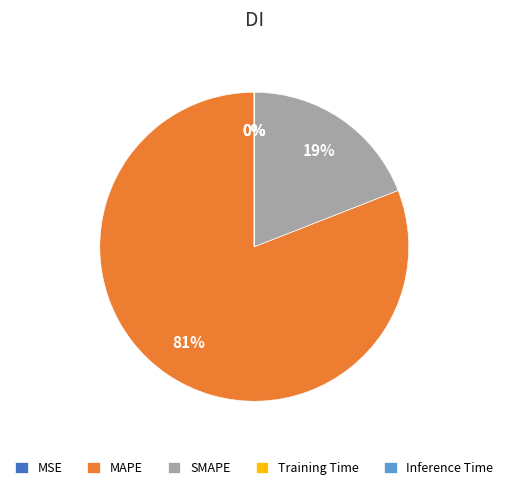

The MAPE slice represents 91% of the pie. True or false?

False